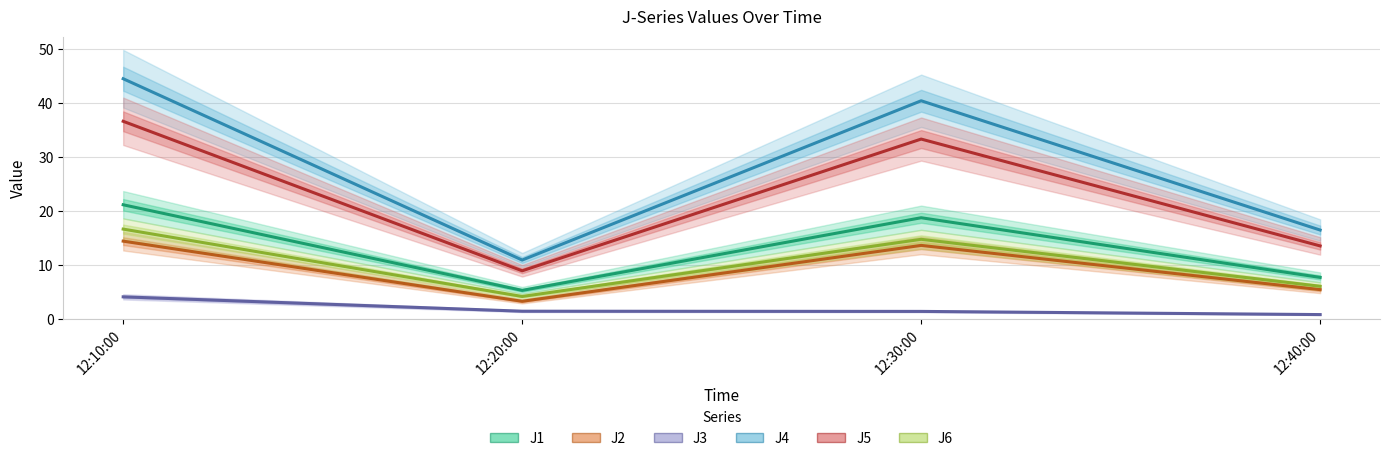

Between 12:20:00 and 12:30:00, which is larger?

12:30:00